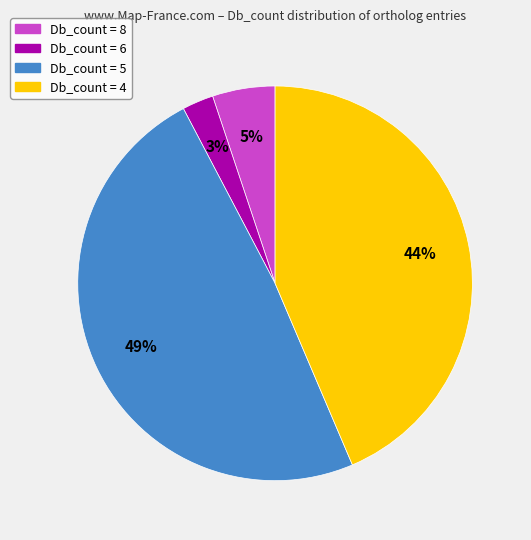

Is there any slice that represents more than half of the pie?

No